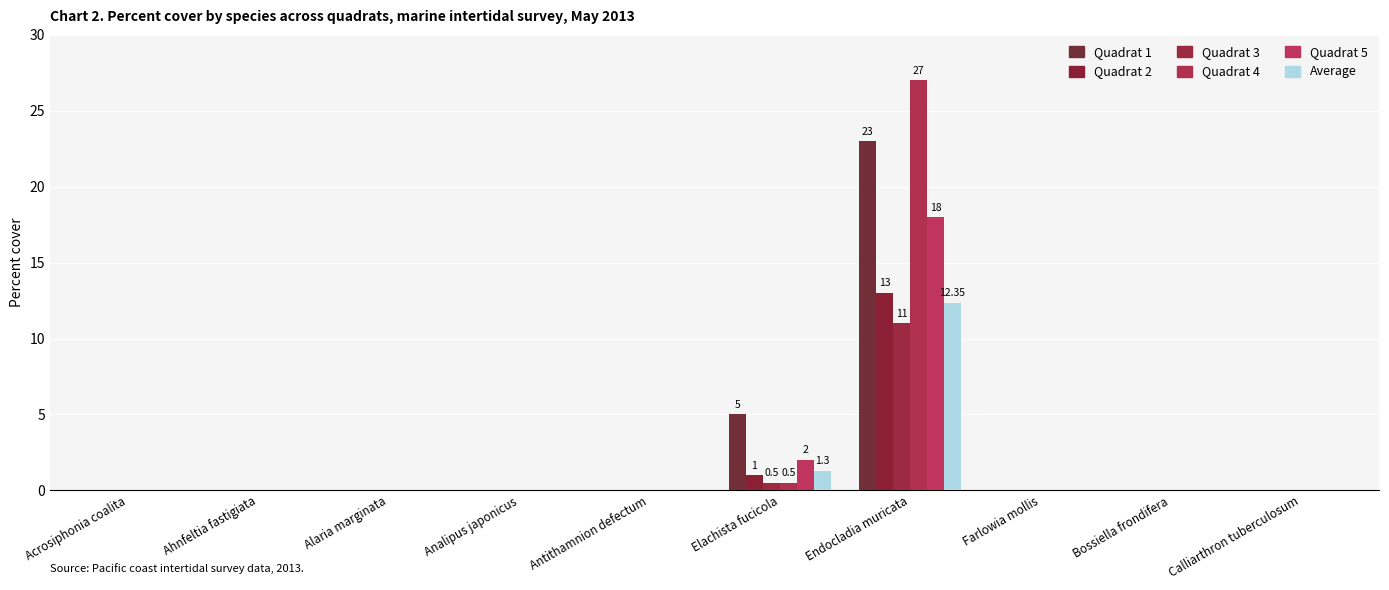

Is the value of Quadrat 1 at Endocladia muricata greater than the value of Quadrat 3 at Bossiella frondifera?

Yes